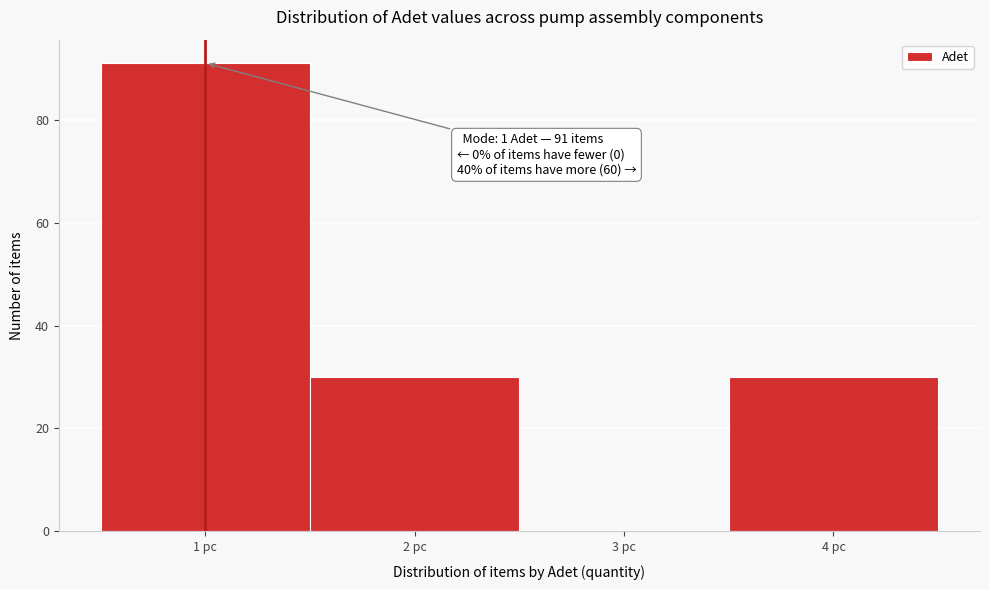

Over which range of the x-axis is the bar tallest?

0.5 to 1.5